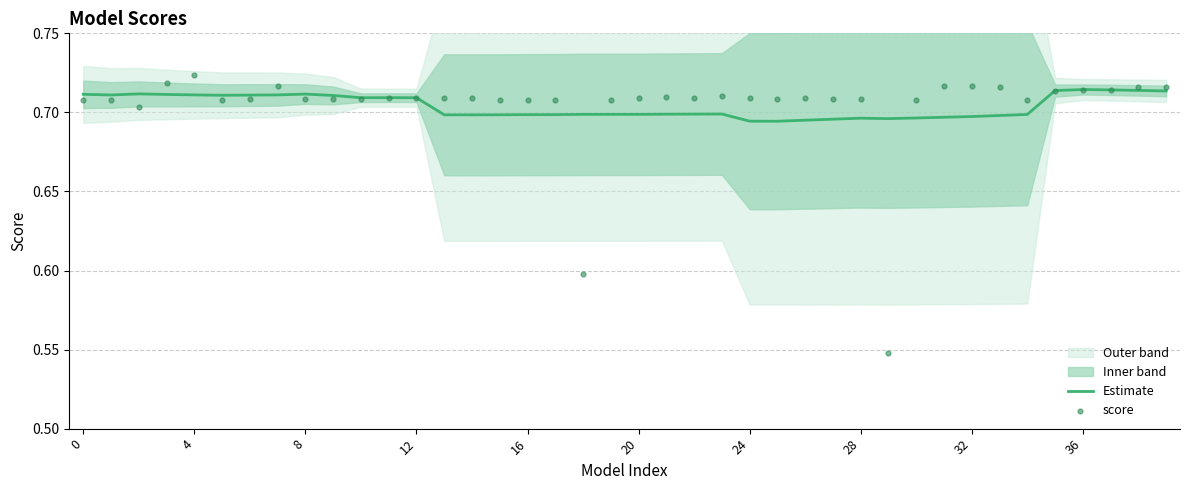

Which series has the largest total across all categories?

Estimate